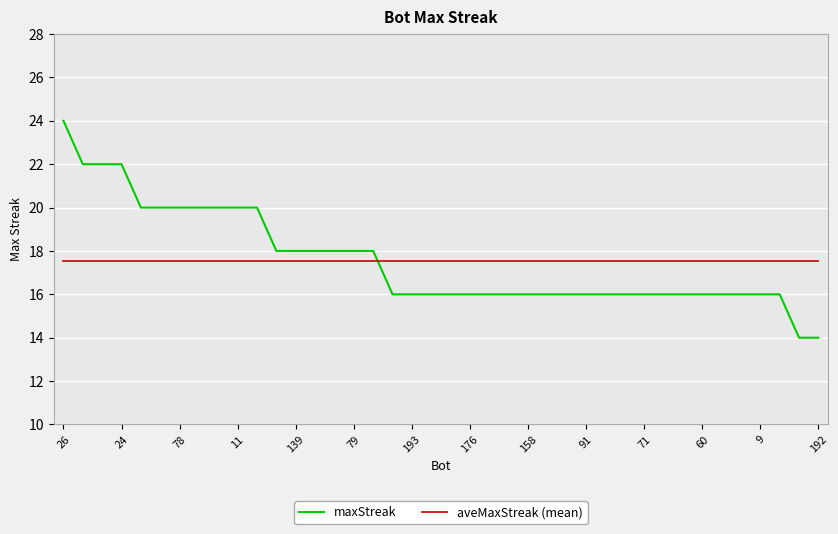

What is the difference between the maximum and minimum values in the maxStreak series?

10.0